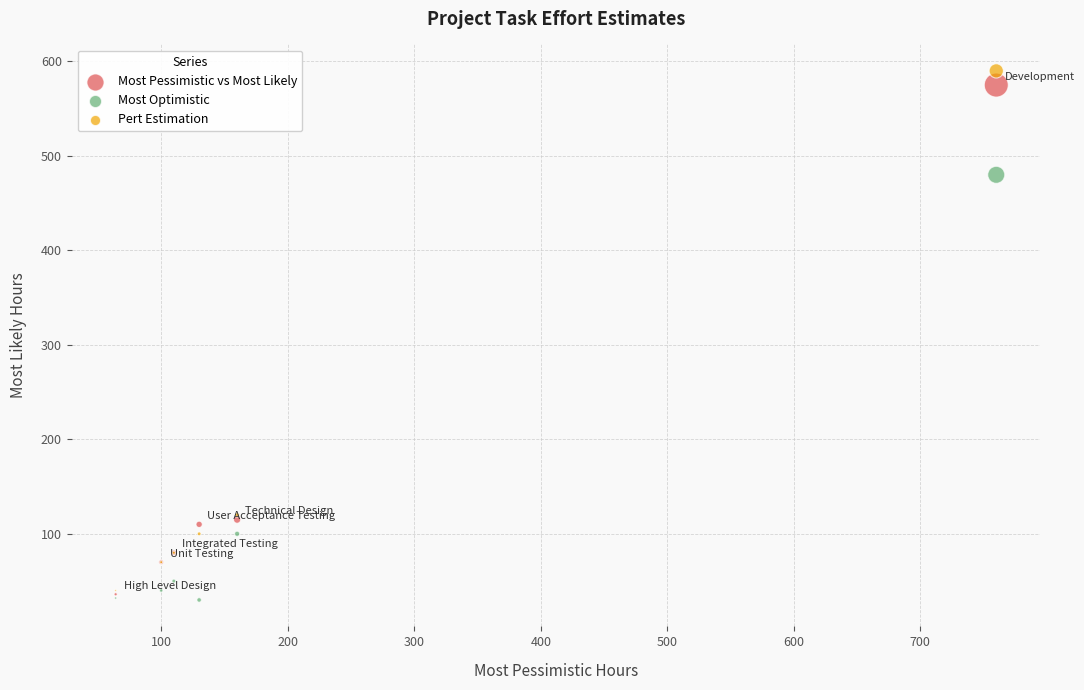

In the Most Pessimistic vs Most Likely series, what Y value is closest to 305?

115.0